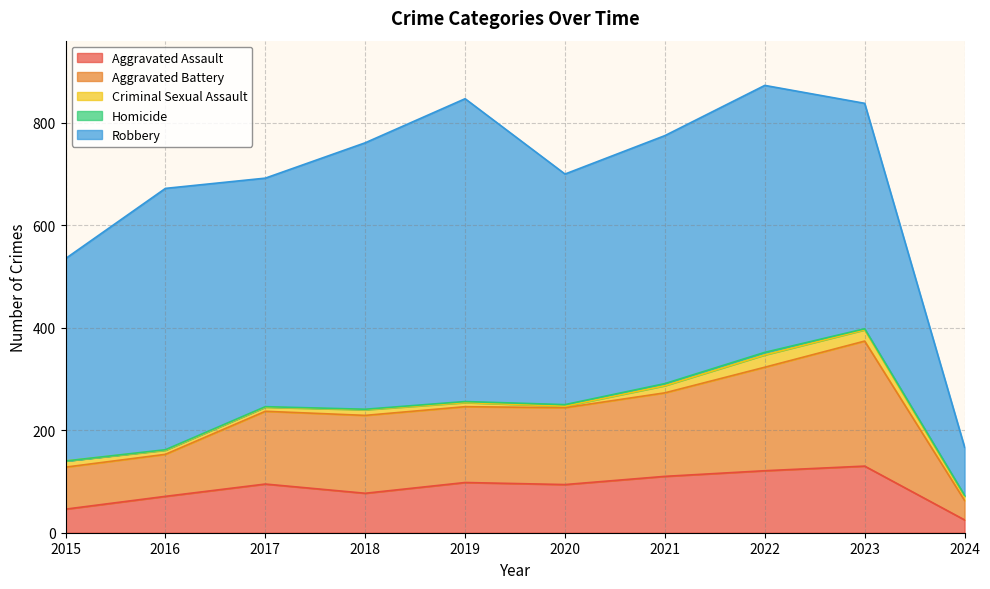

What is the value of the Homicide point at the 2nd from the left?

1